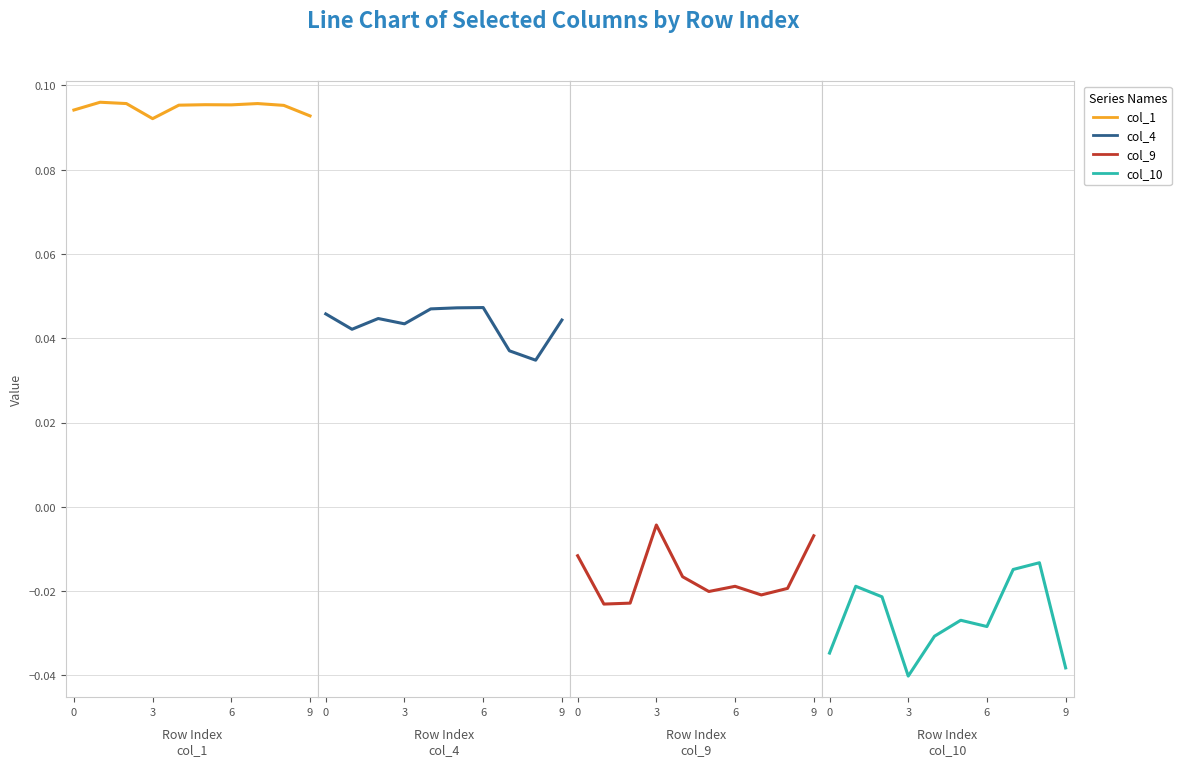

What is the greatest value displayed?

0.1